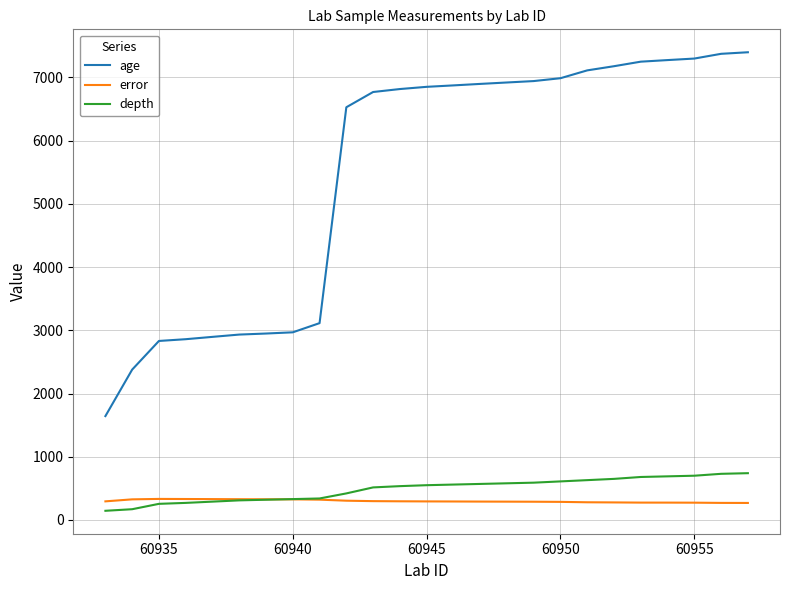

Rank the series by their maximum value, from highest to lowest.

age, depth, error